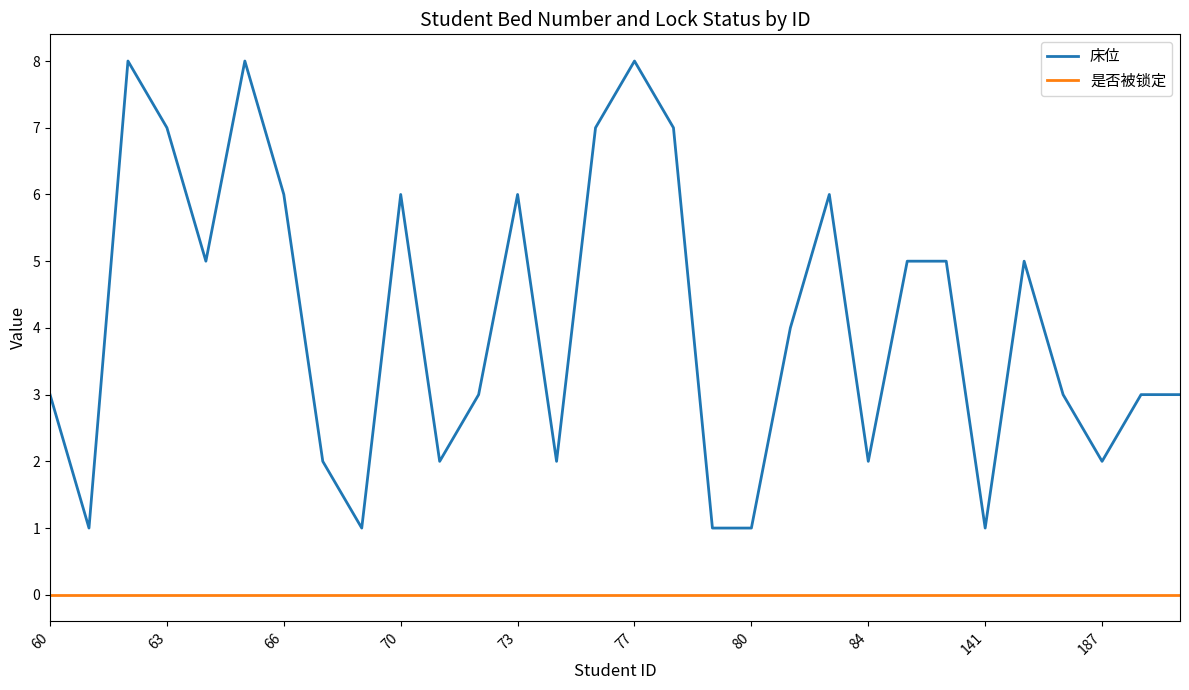

What is the difference between the maximum and minimum values in the 床位 series?

7